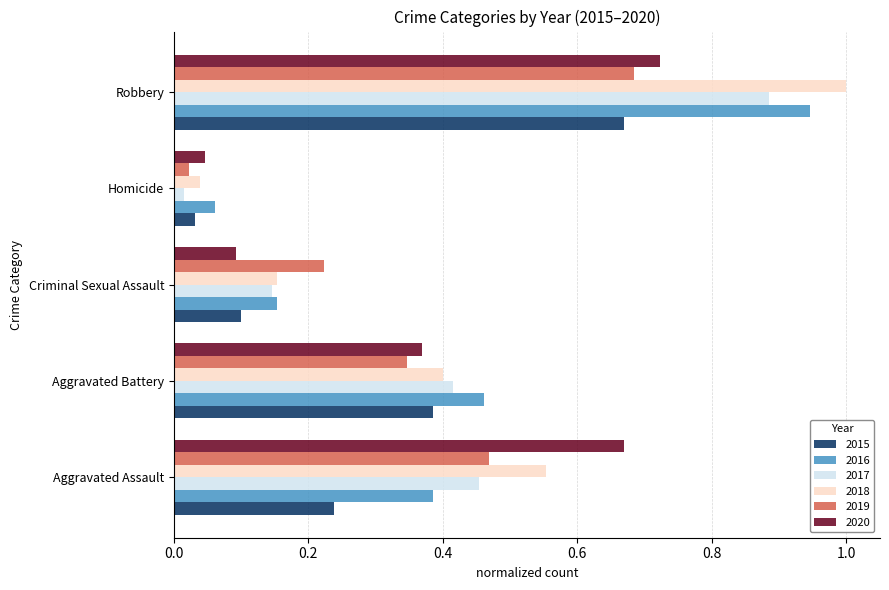

What is the sum of the 2017 values at Robbery and Aggravated Assault?

1.3